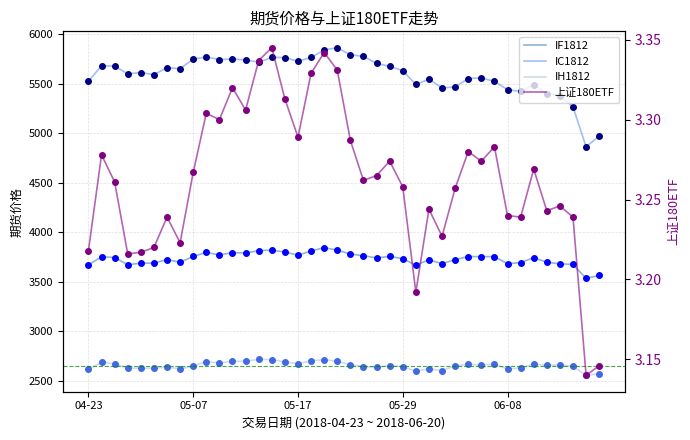

How many series are shown in this chart?

4